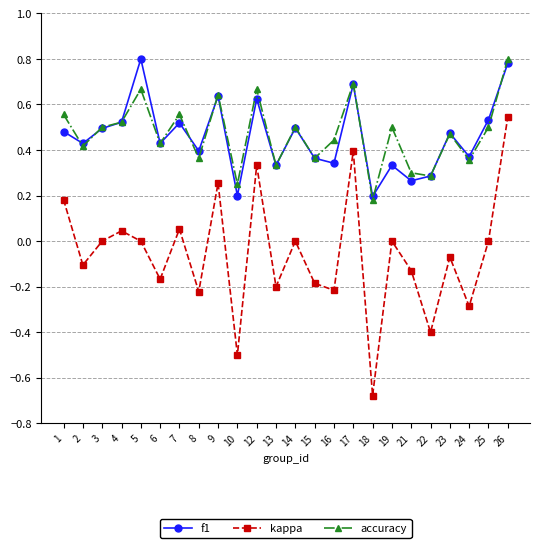

Between 8 and 9, which series saw the biggest shift?

kappa